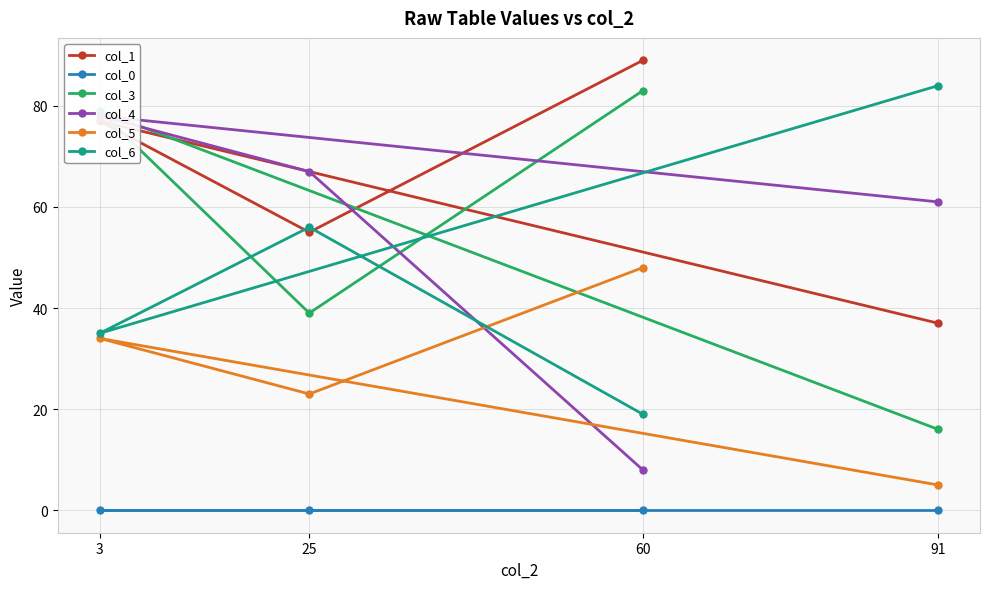

What is the sum of the col_1 values at 91 and 60?

126